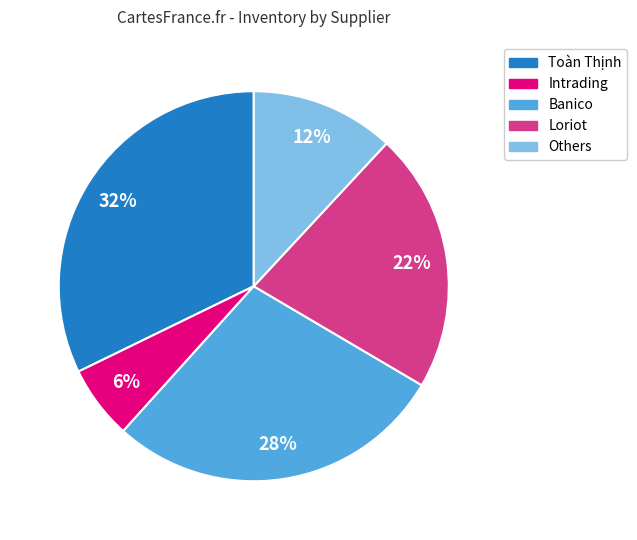

To the nearest percent, what is the difference between the largest and smallest slice percentages?

26%